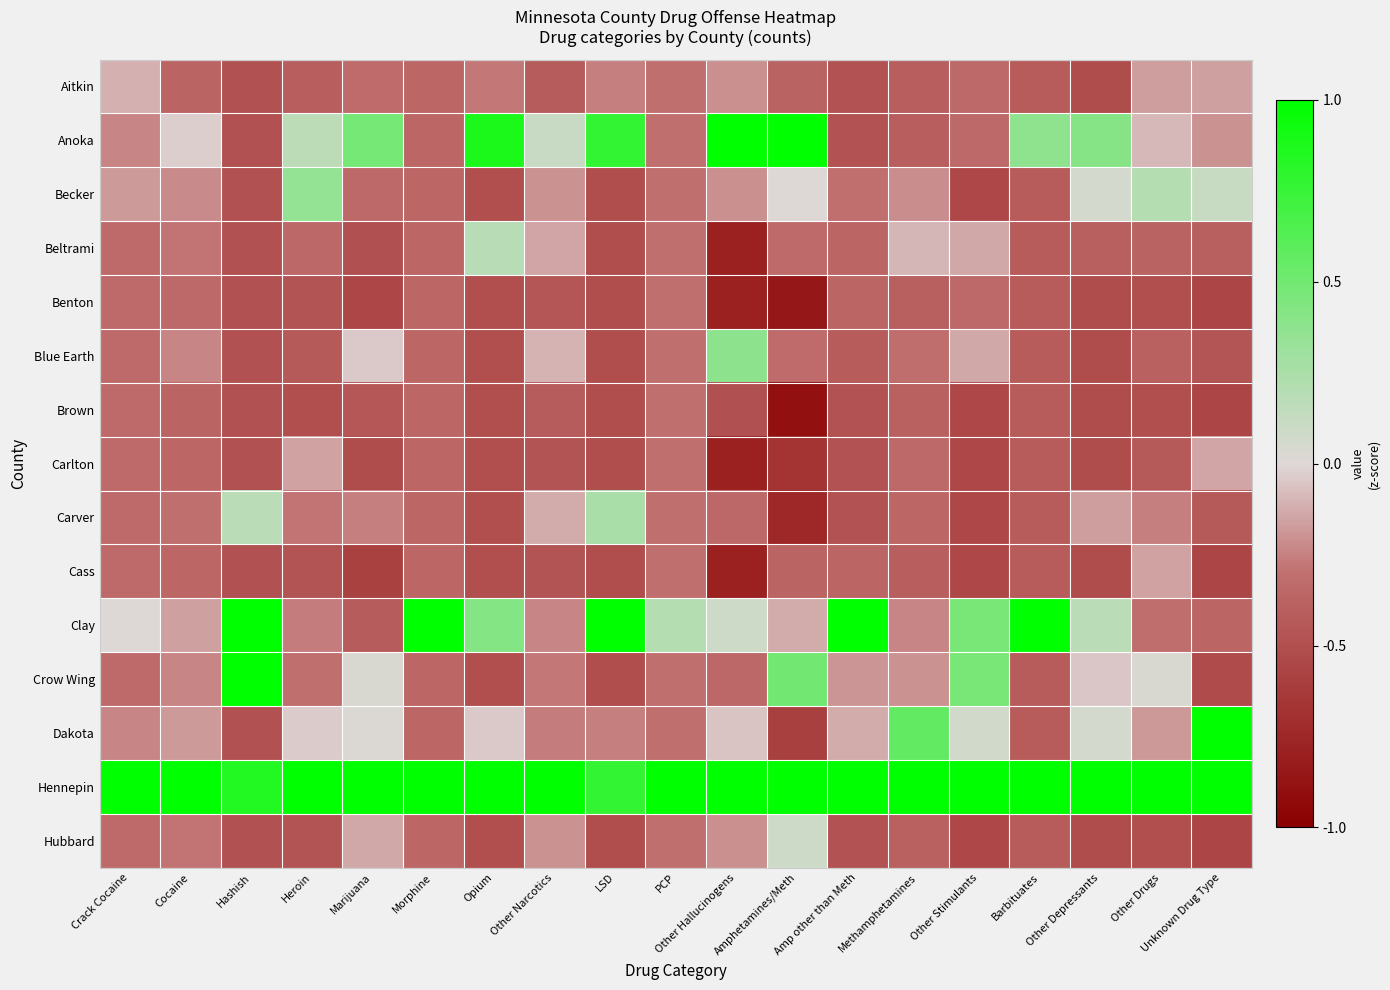

Rank the series at Marijuana from lowest to highest value.

Cass, Benton, Carlton, Beltrami, Brown, Clay, Becker, Aitkin, Carver, Hubbard, Blue Earth, Dakota, Crow Wing, Anoka, Hennepin